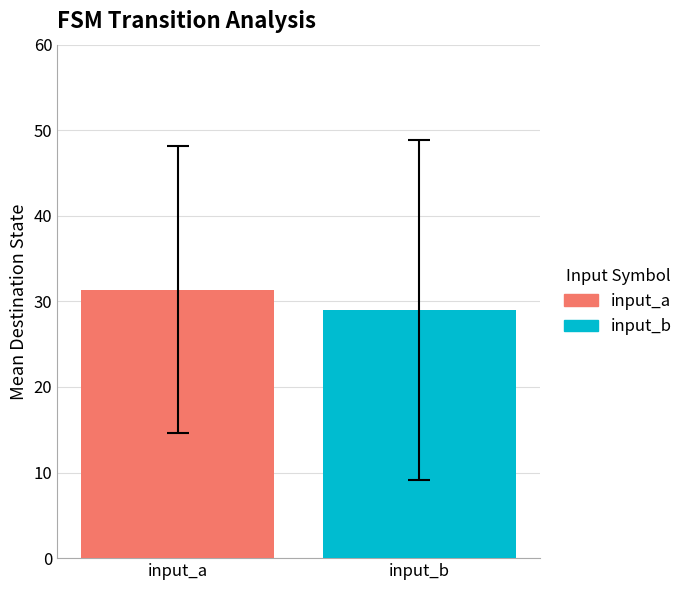

What is the maximum value shown in the chart?

31.4